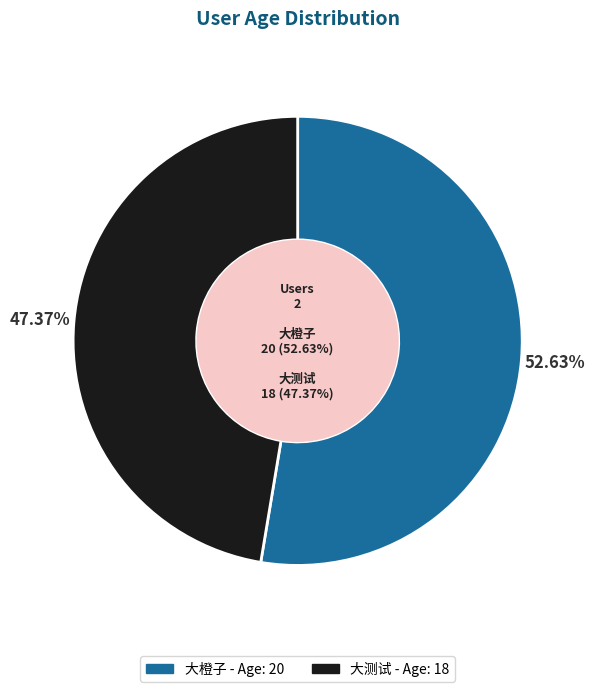

Rank the categories by value from highest to lowest.

大橙子, 大测试